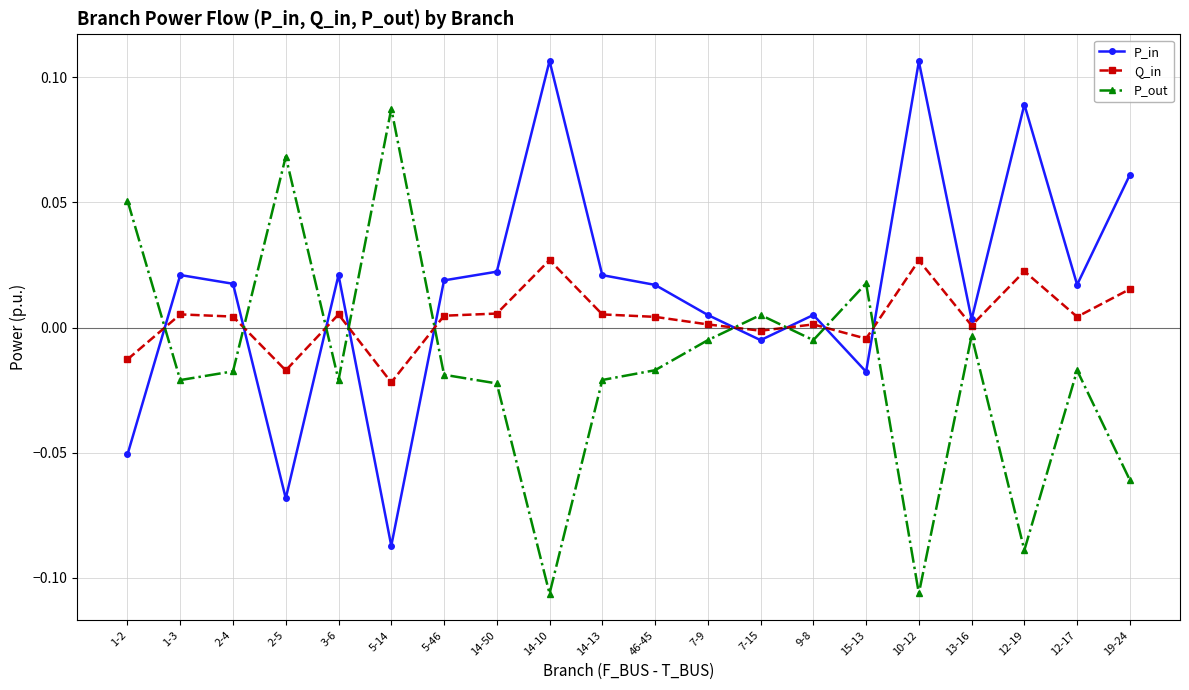

Rank the series at 14-13 from lowest to highest value.

P_out, Q_in, P_in